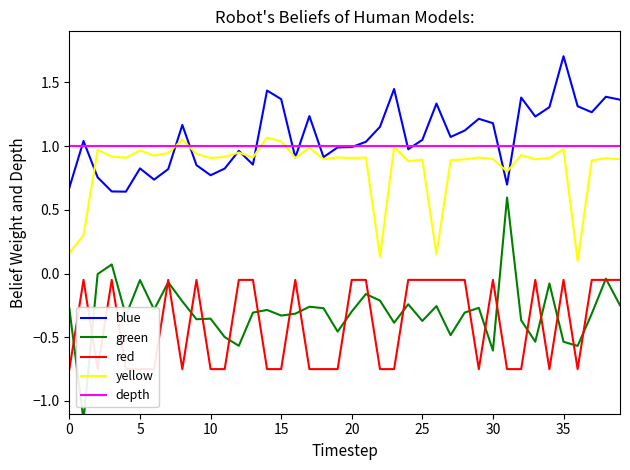

What is the label of the 33rd point from the left?

32